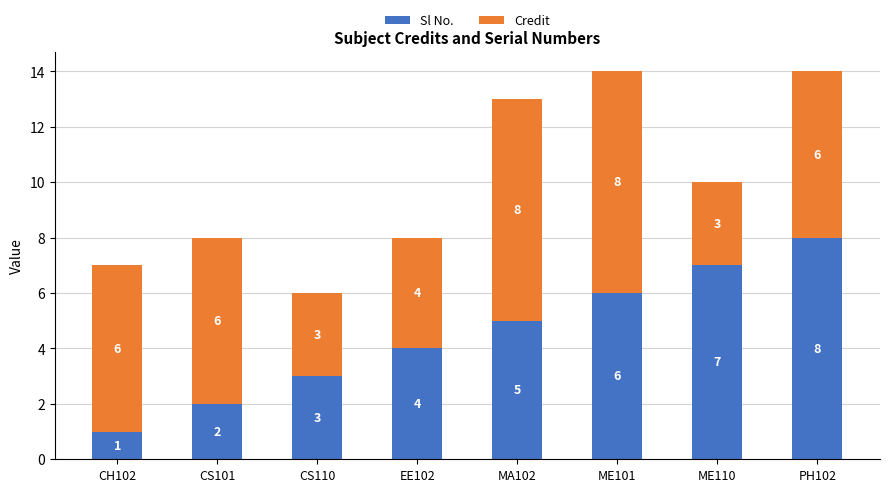

Rank the categories by Sl No. value from lowest to highest.

CH102, CS101, CS110, EE102, MA102, ME101, ME110, PH102